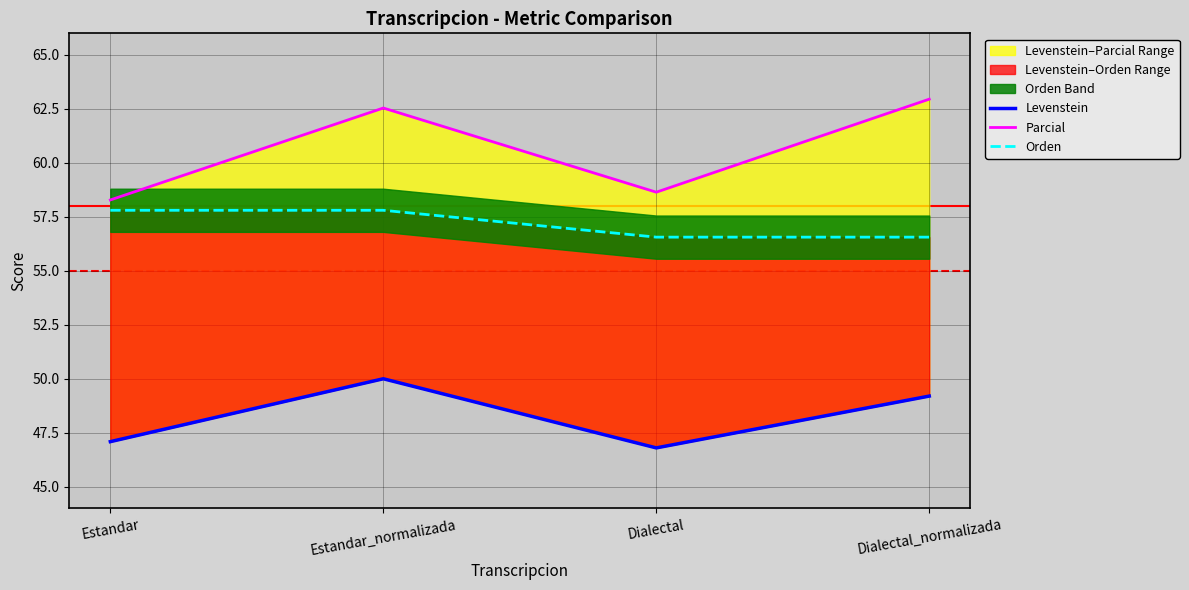

Where does the Orden series first go above 57?

Estandar